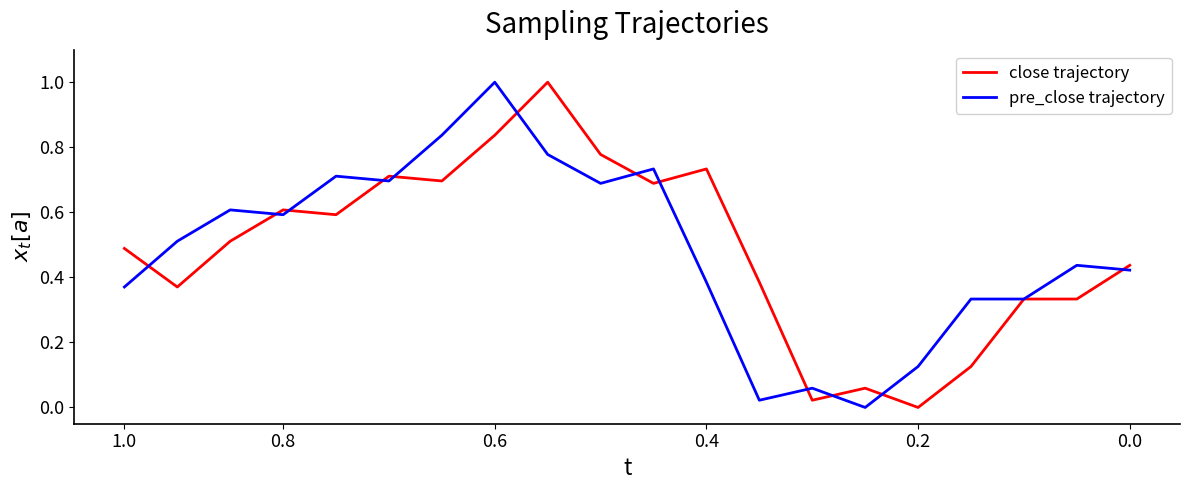

What is the maximum value shown in the chart?

1.0